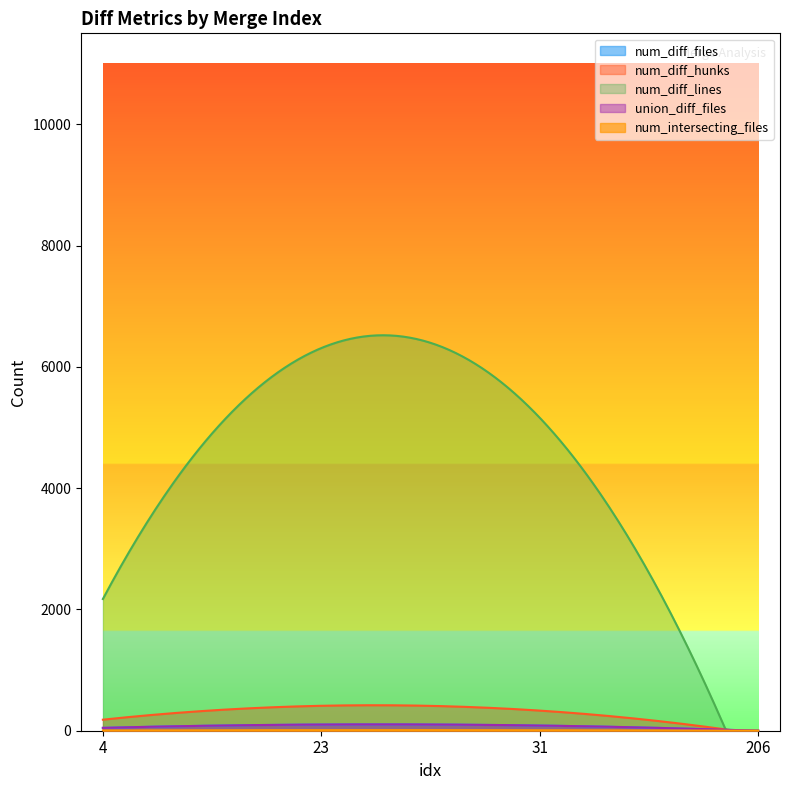

The value of num_diff_hunks at 31 is 34. True or false?

False